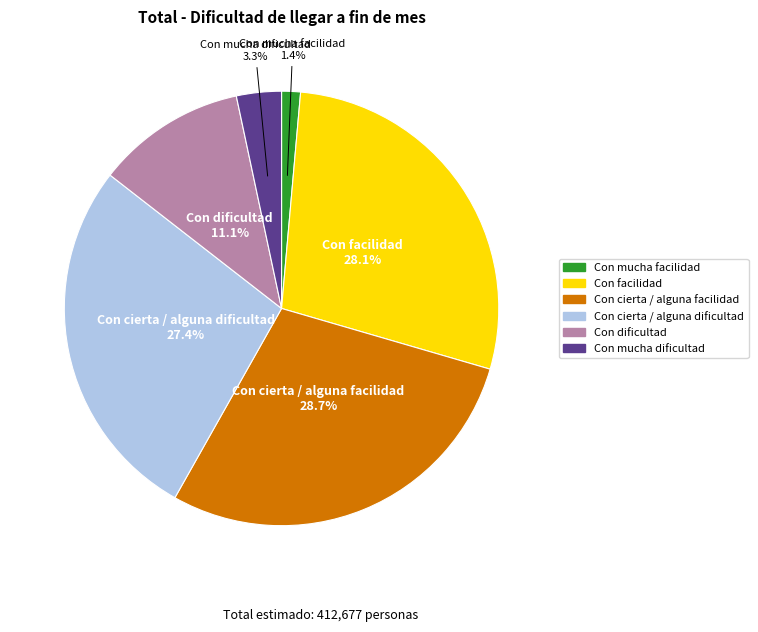

How many slices are in this pie chart?

6